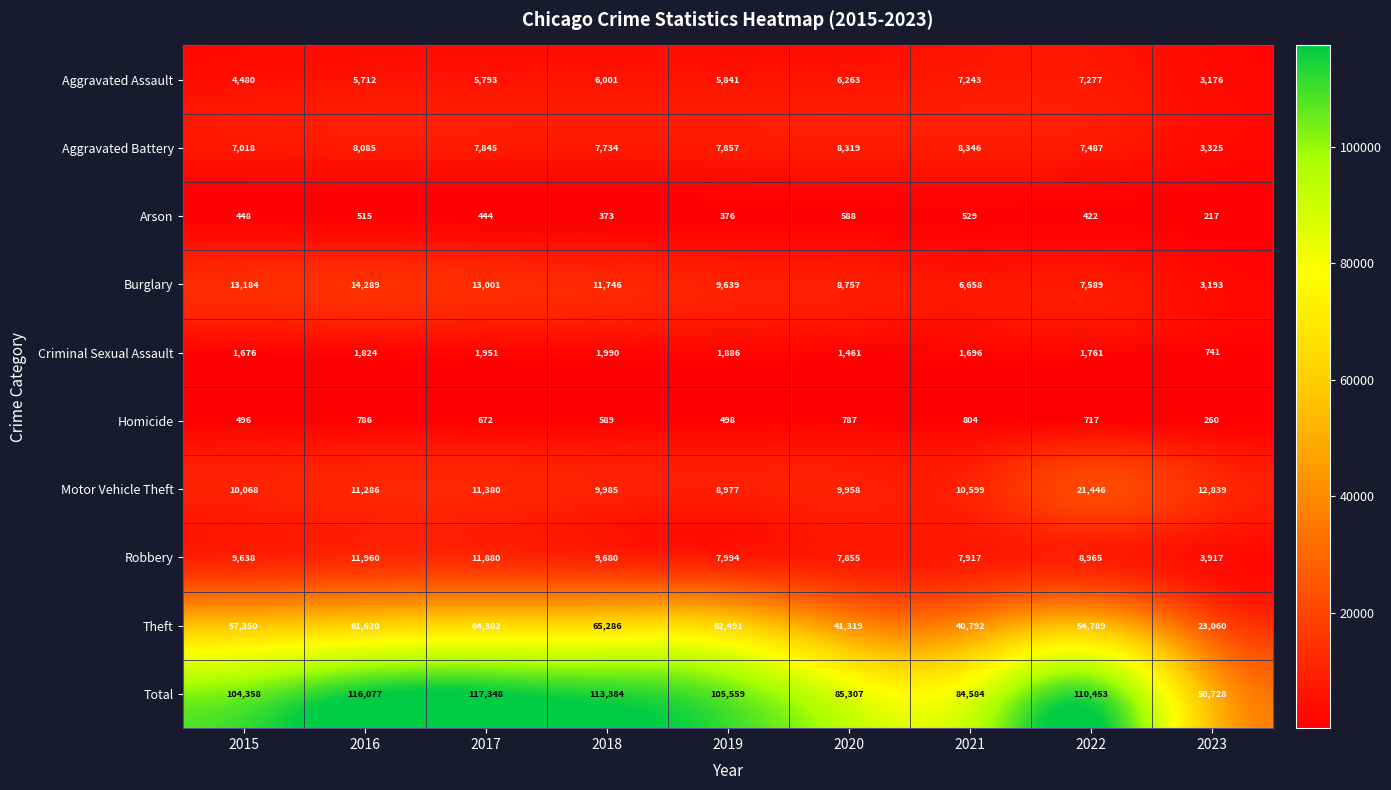

What is the minimum value for Robbery?

3917